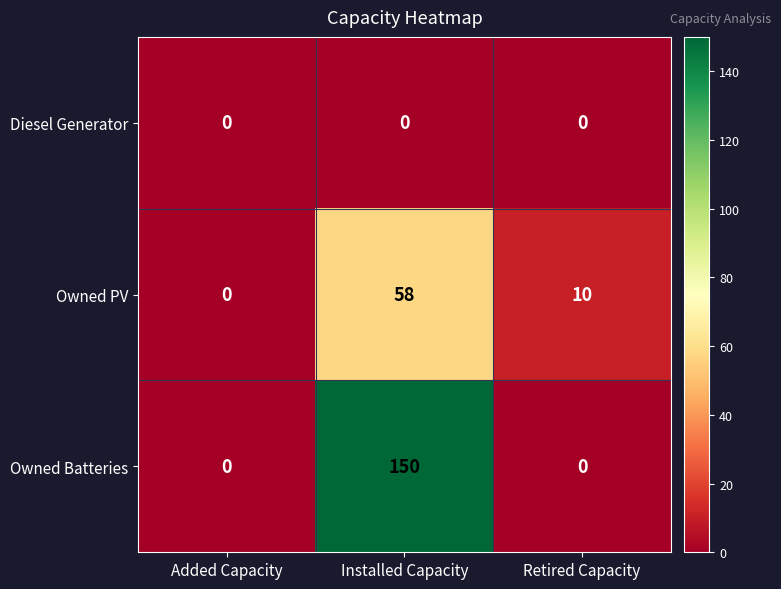

Is it true that Owned Batteries equals -69 at Added Capacity?

False